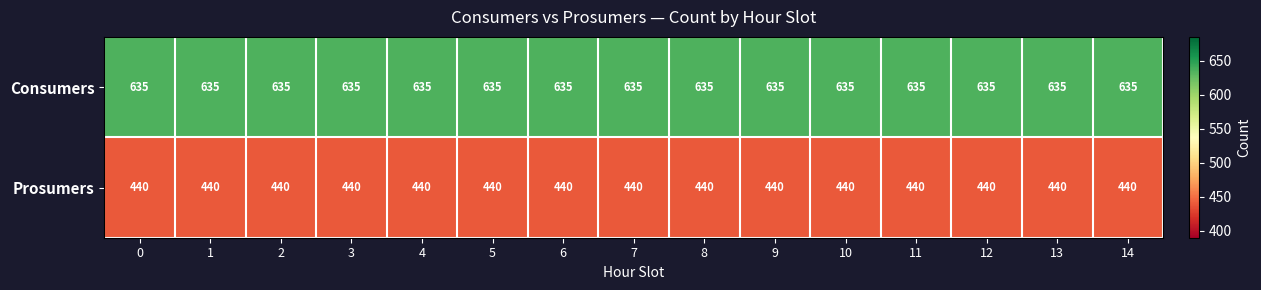

Which series has the largest total across all categories?

Consumers